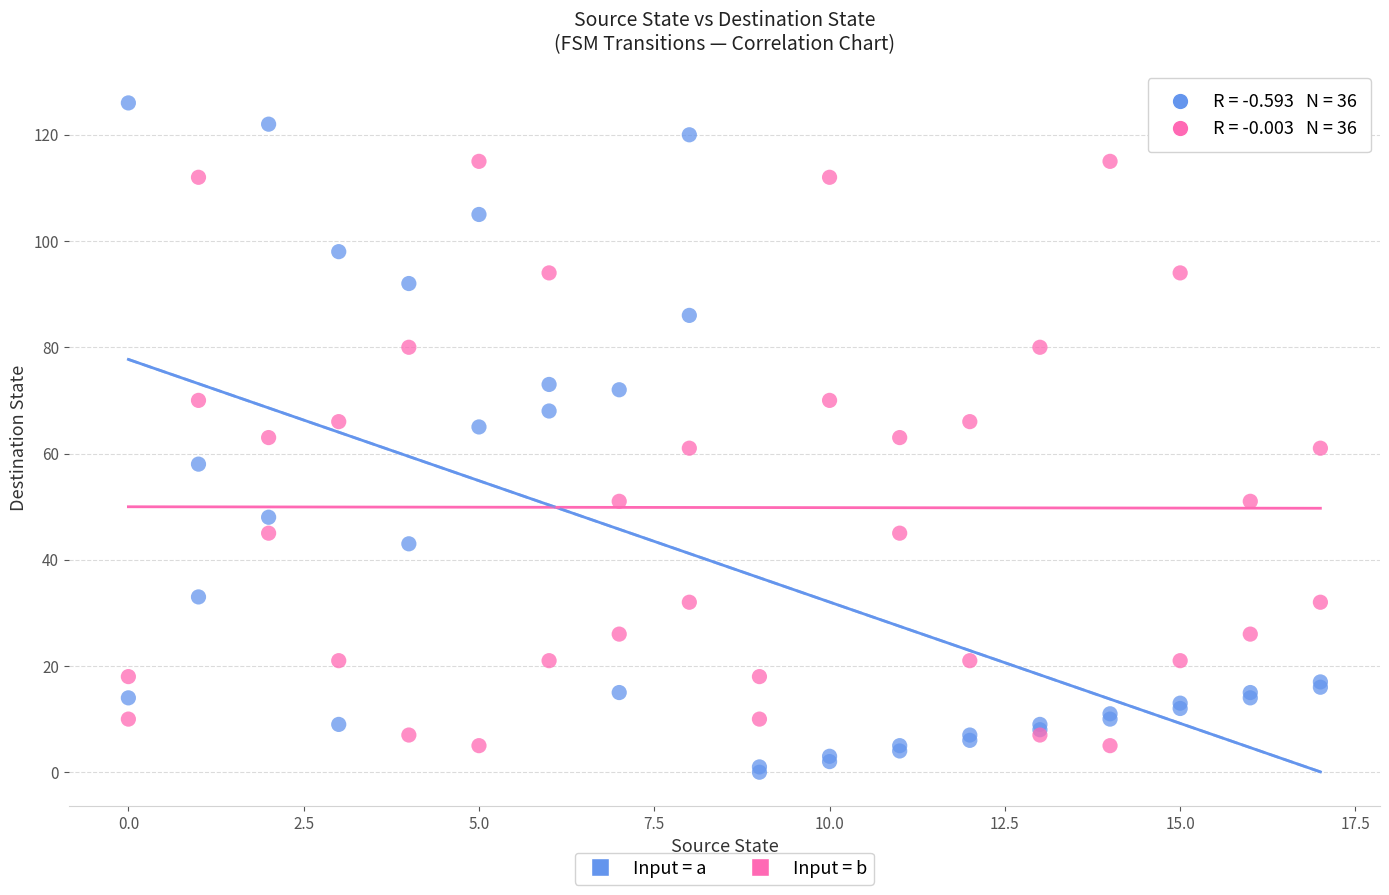

Which series reaches the minimum Y coordinate?

Input = a